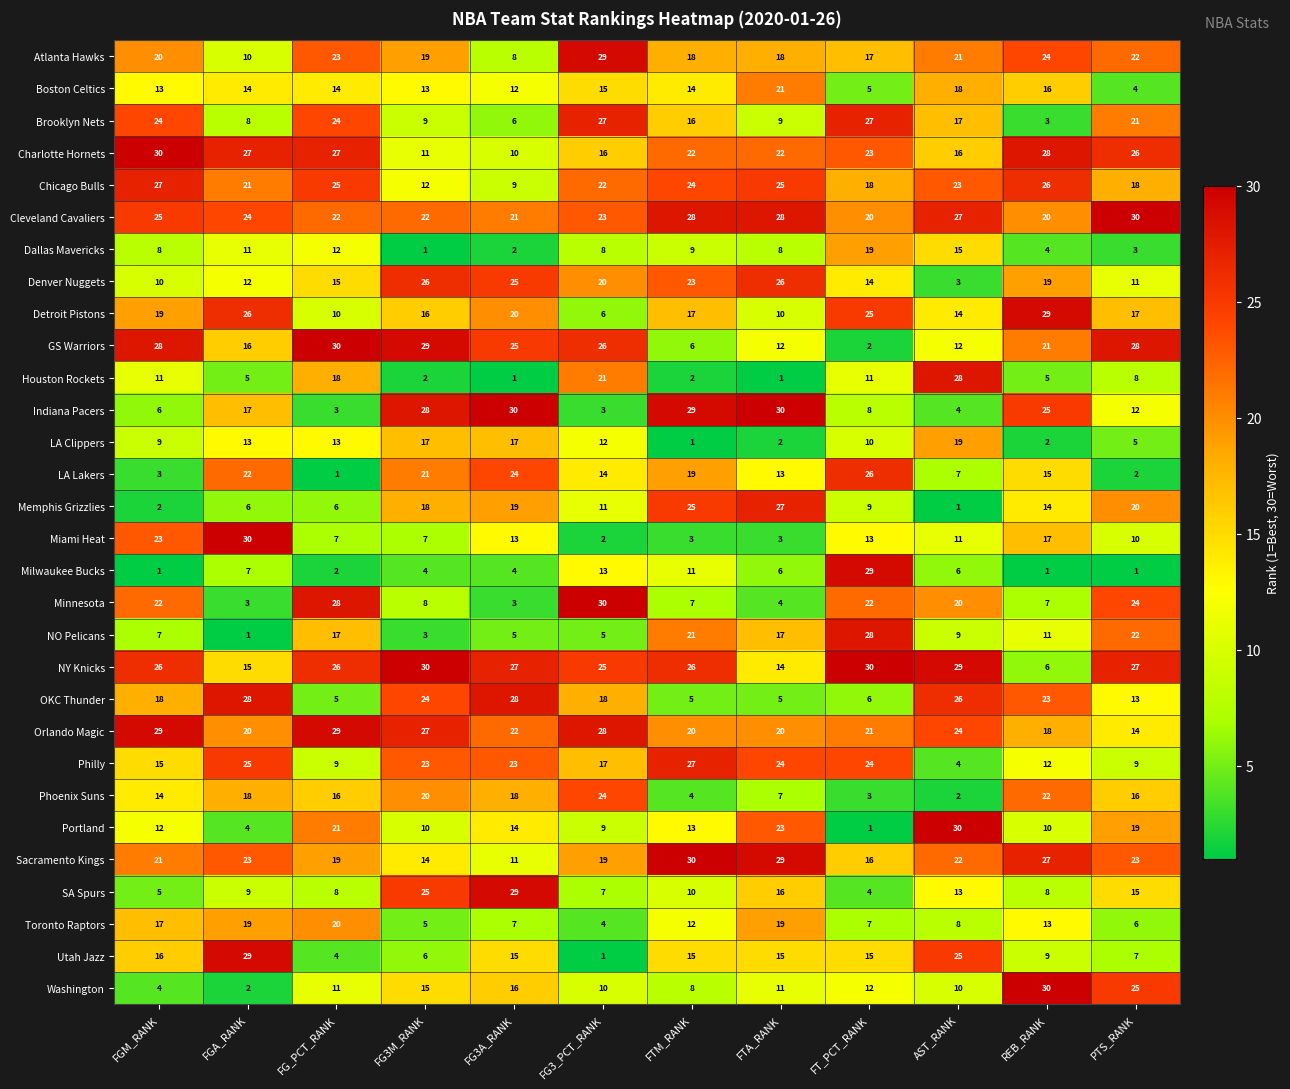

What is the average value of the Utah Jazz series?

13